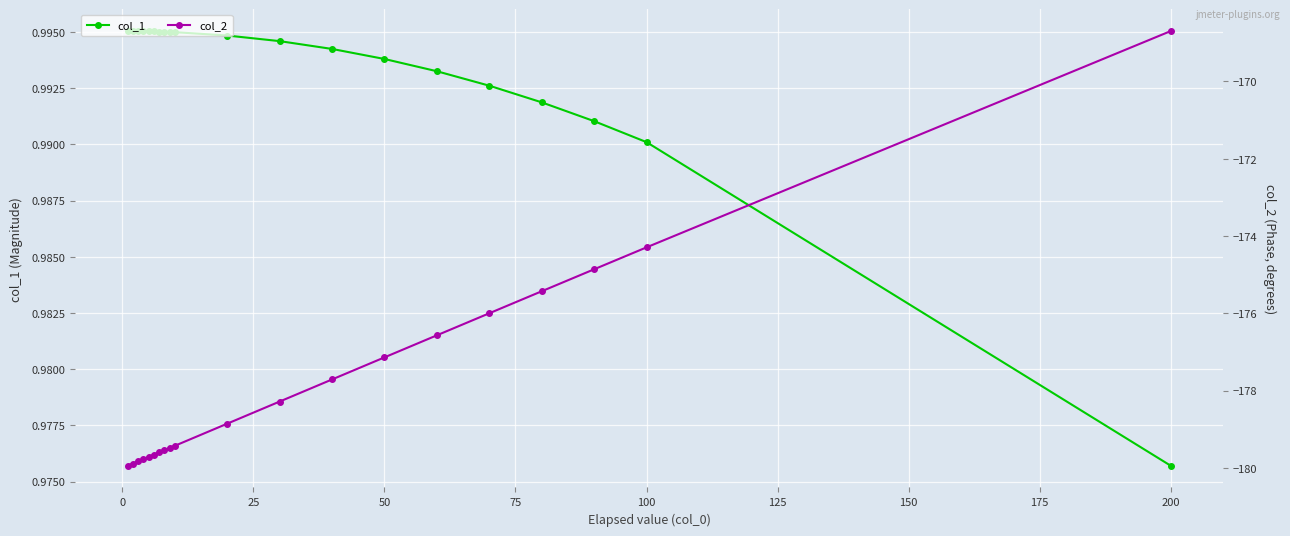

How many lines are shown in the chart?

2